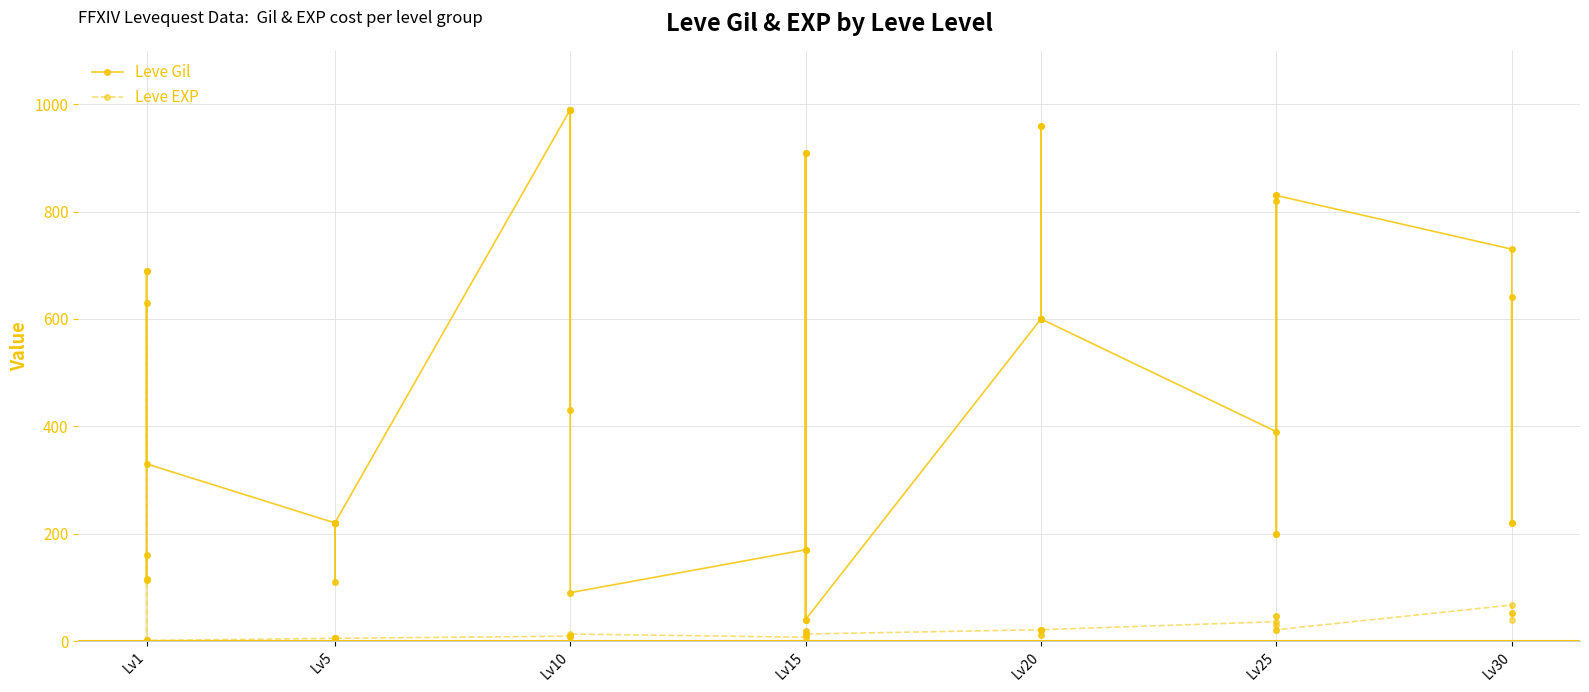

Is the value of Leve Gil at Lv1 greater than the value of Leve EXP at Lv15?

Yes